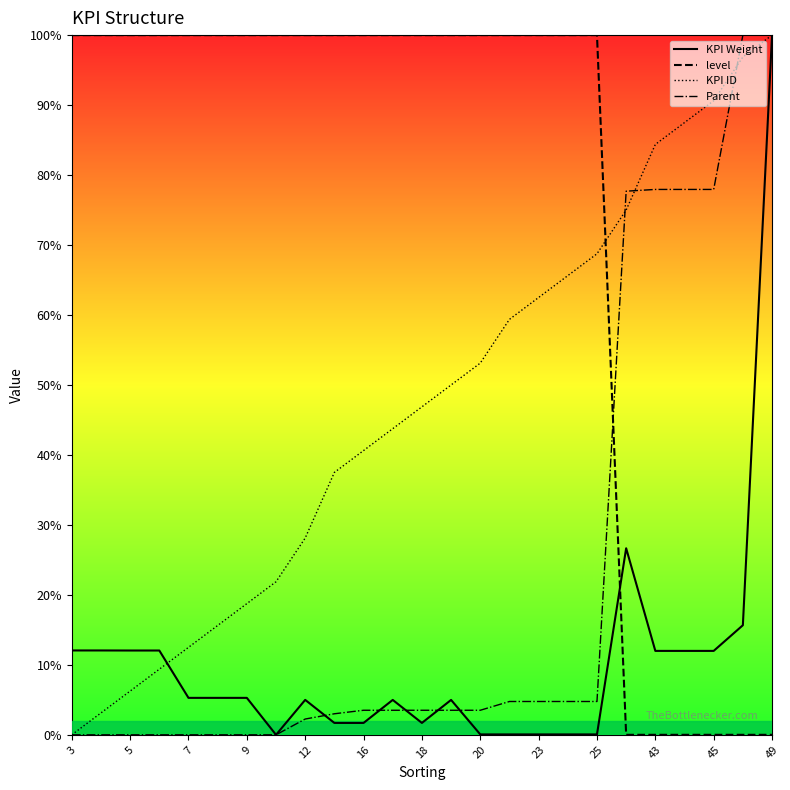

List the series in order of their overall mean, highest first.

level, KPI ID, Parent, KPI Weight